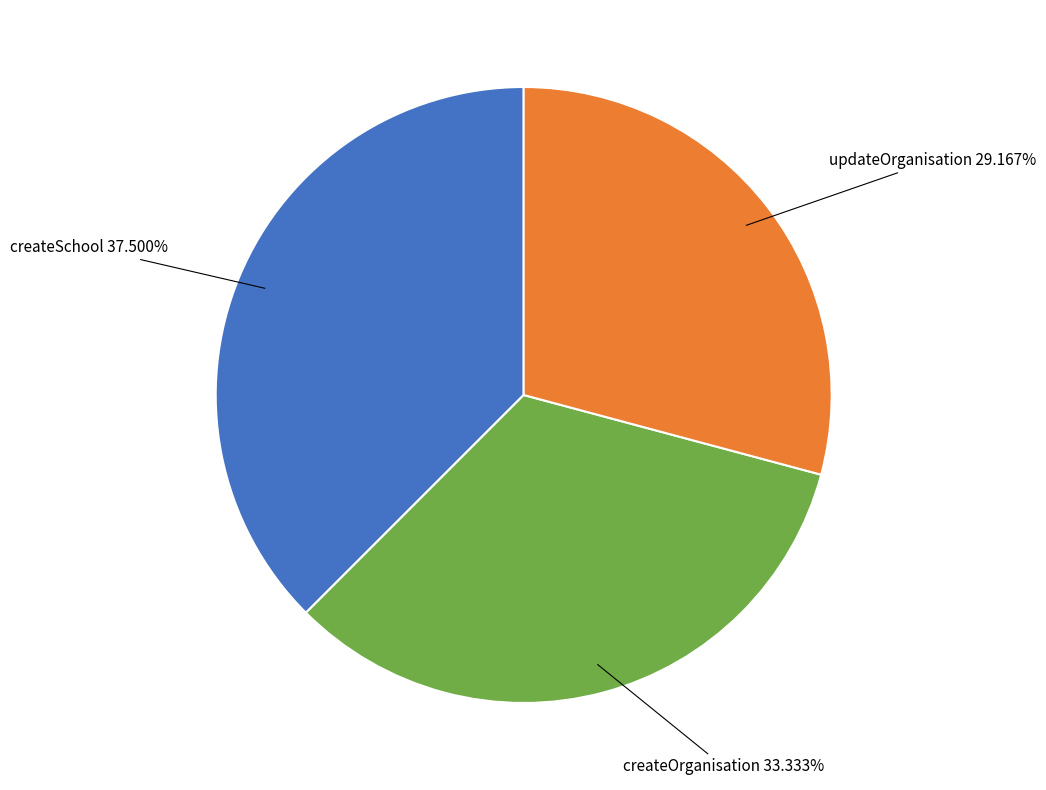

Is there a majority slice in this chart?

No